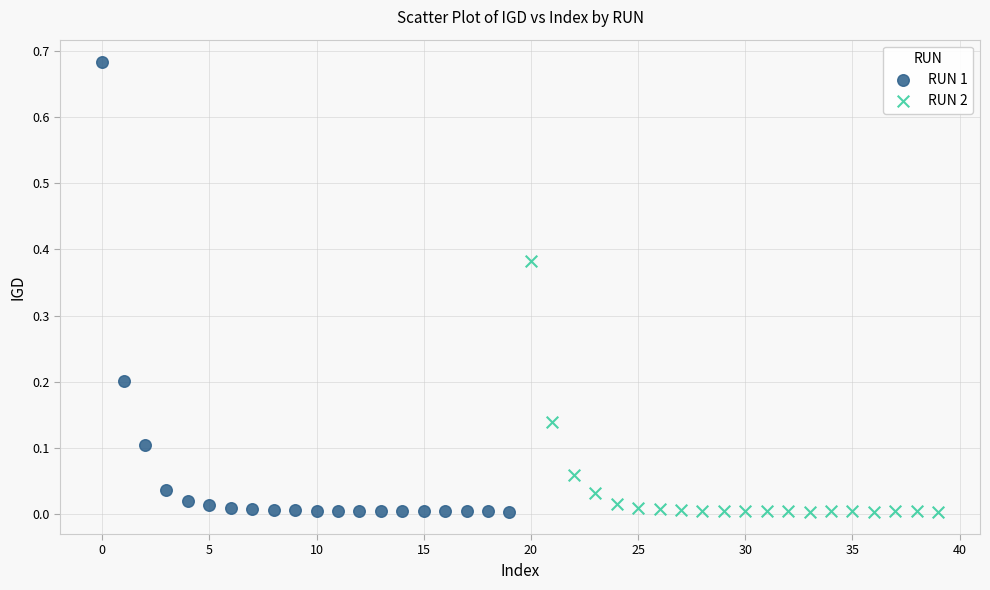

Which series has the widest spread of Y values?

RUN 1